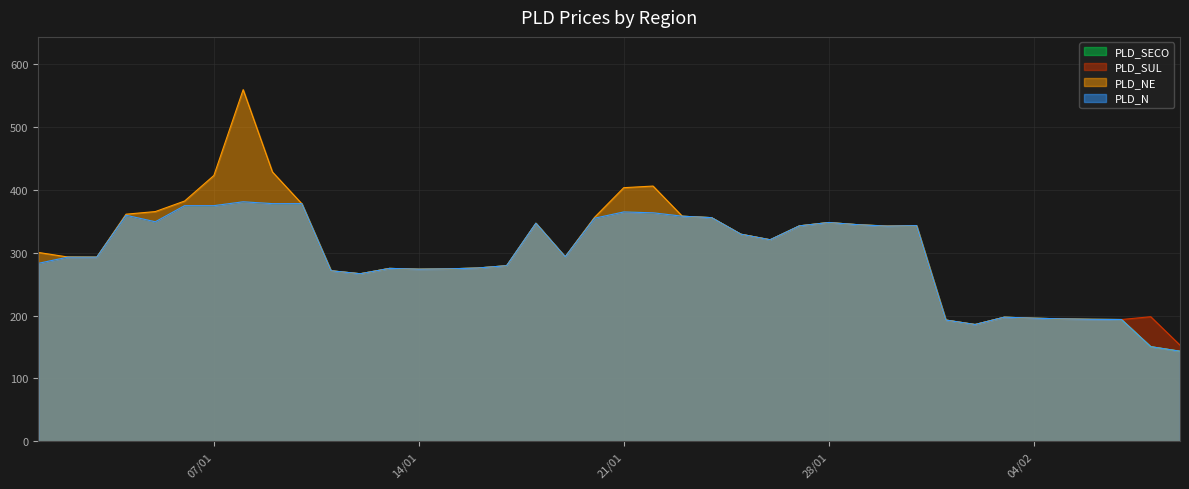

Between 16/01/2020 and 29/01/2020, which series saw the biggest shift?

PLD_SUL